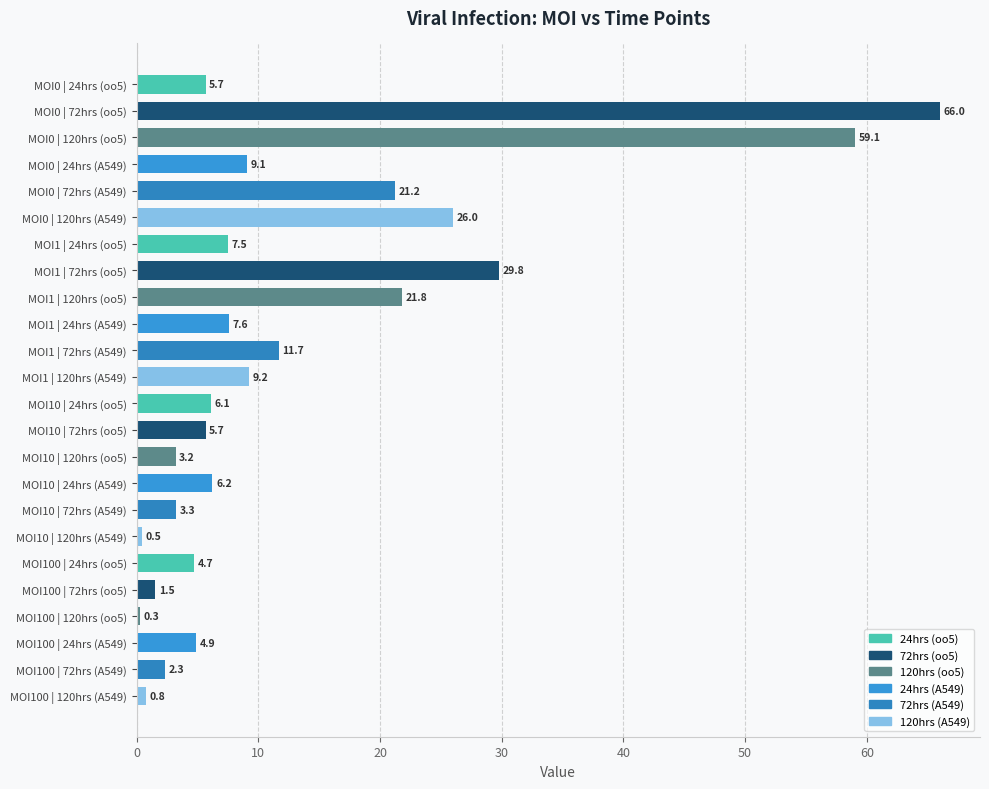

What is the approximate value at MOI10 | 120hrs (oo5)?

3.2